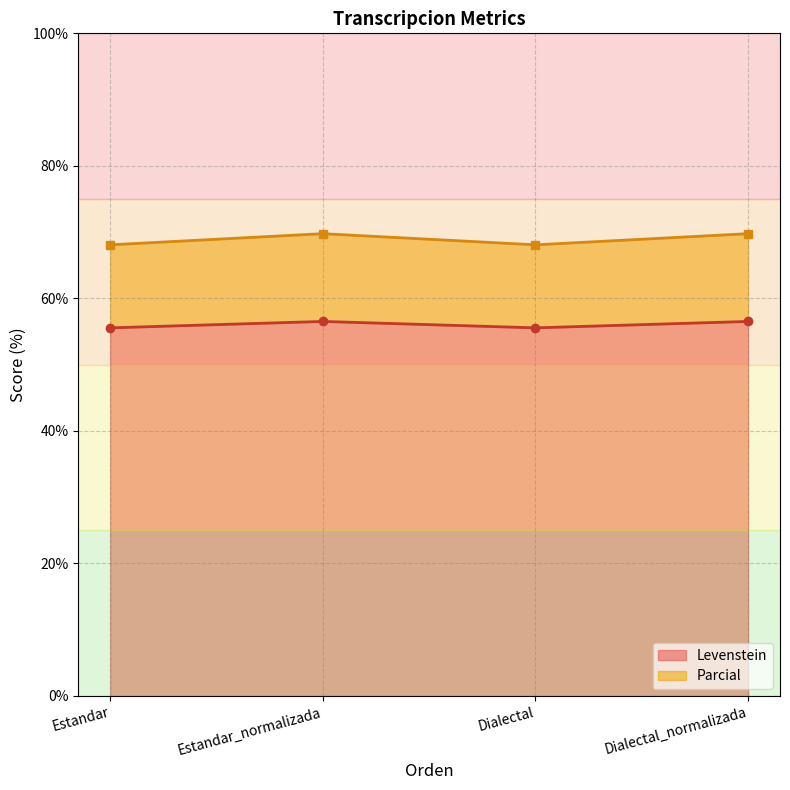

What is the average value of the Parcial series?

68.9